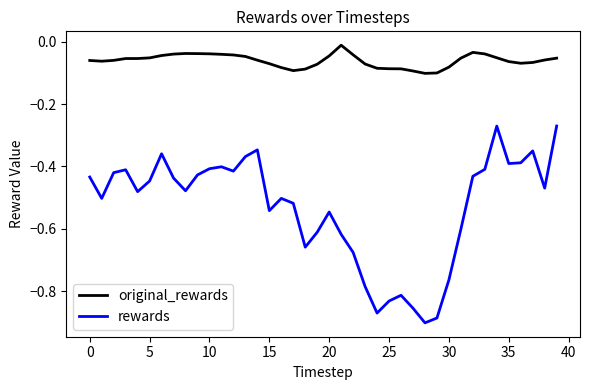

Which series has the largest total across all categories?

original_rewards